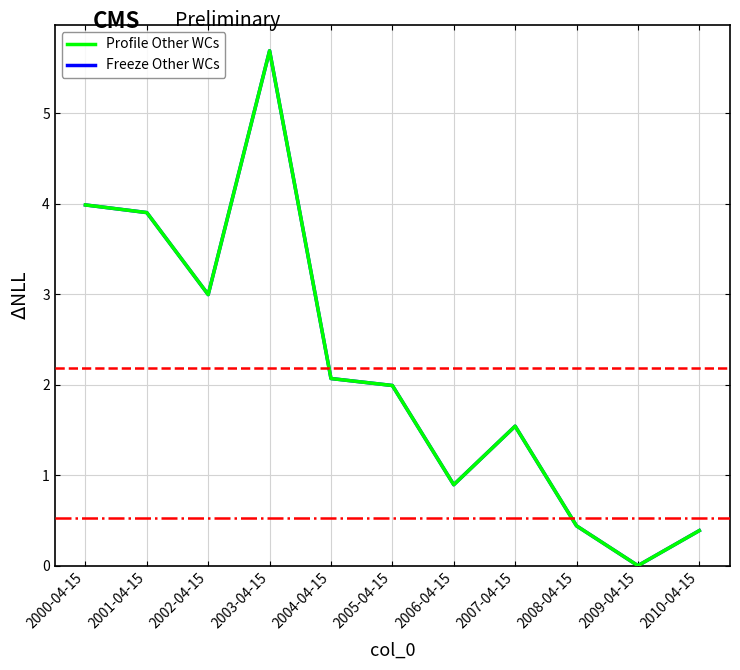

Where is the first local minimum for Freeze Other WCs?

2002-04-15